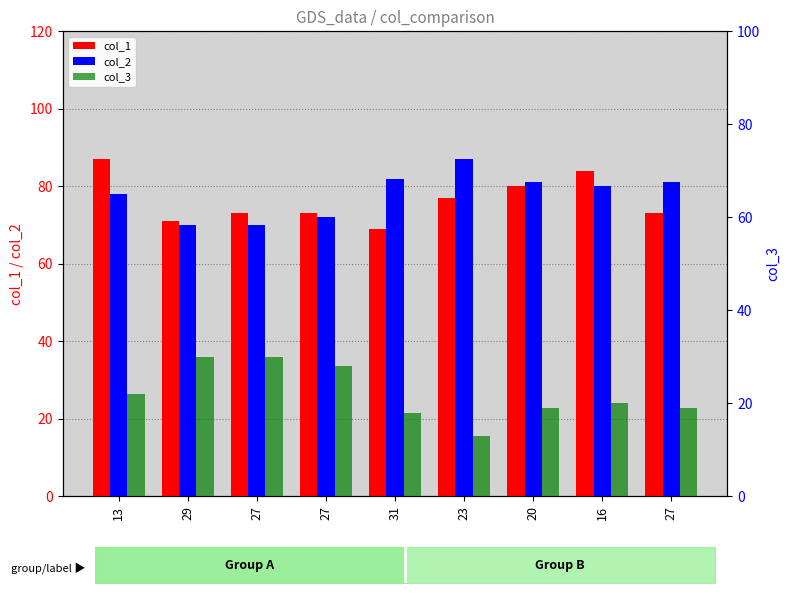

Which has a higher value, 20 or 23?

20